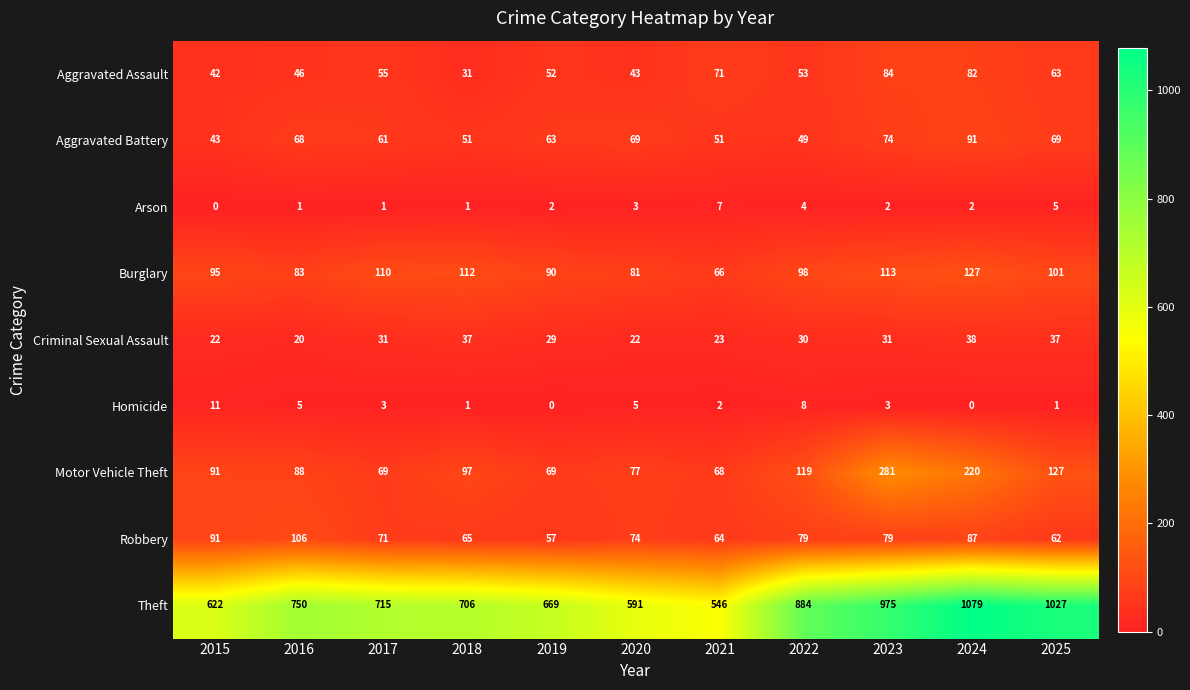

Is it true that Motor Vehicle Theft equals 127 at 2025?

True